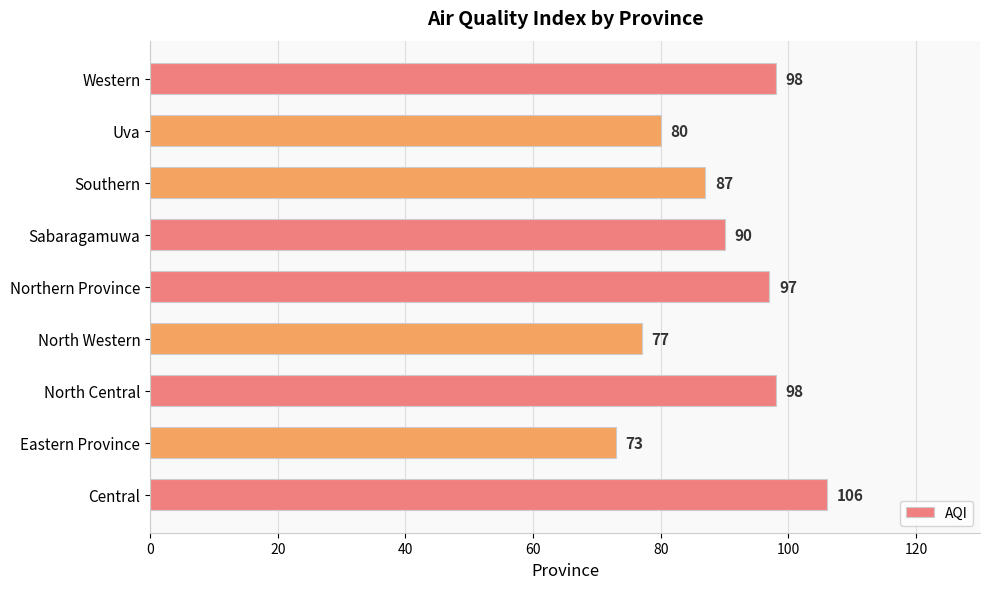

Read the value at North Central, to the nearest 10.

100